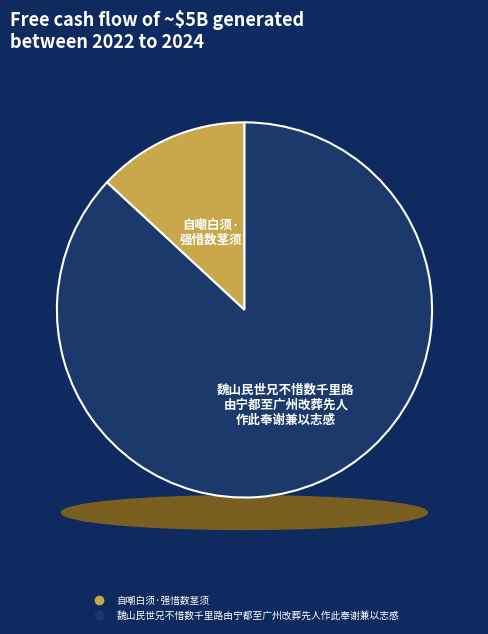

True or false: 自嘲白须·强惜数茎须 accounts for 1% of the total.

False